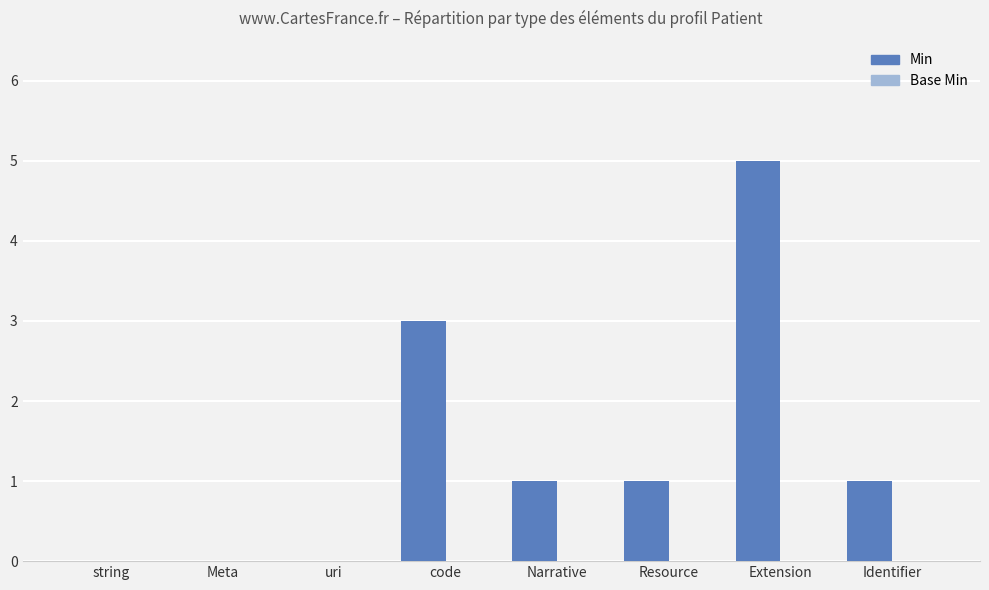

Reading left to right, list all the values displayed in this chart.

string=0	Meta=0	uri=0	code=3	Narrative=1	Resource=1	Extension=5	Identifier=1